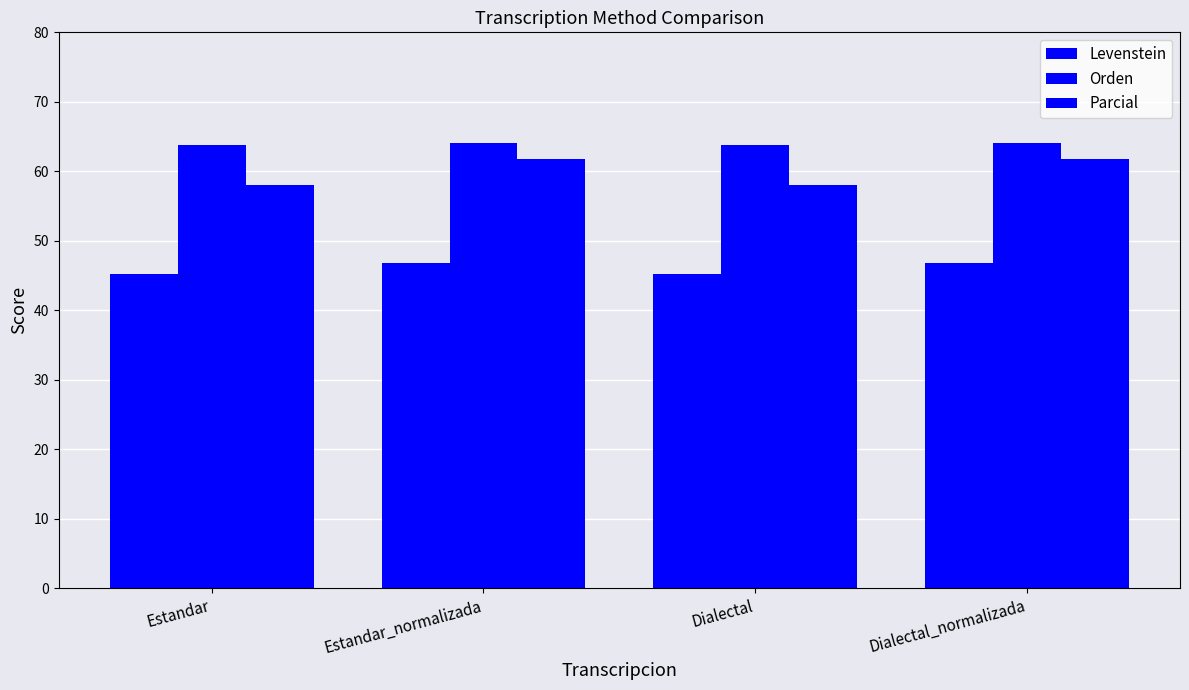

How many bars are there in total?

12